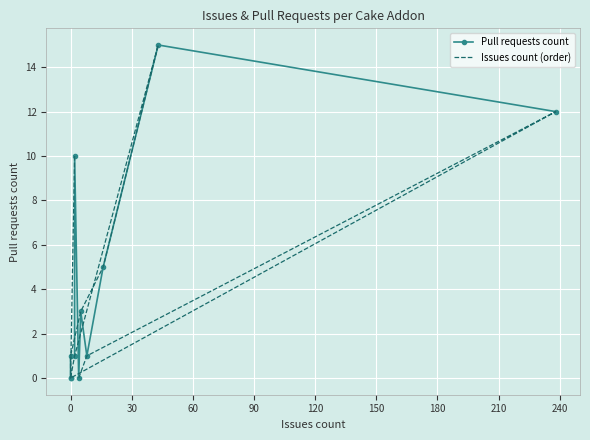

Which series ends up on top after the final intersection of Issues count (order) and Pull requests count?

Pull requests count